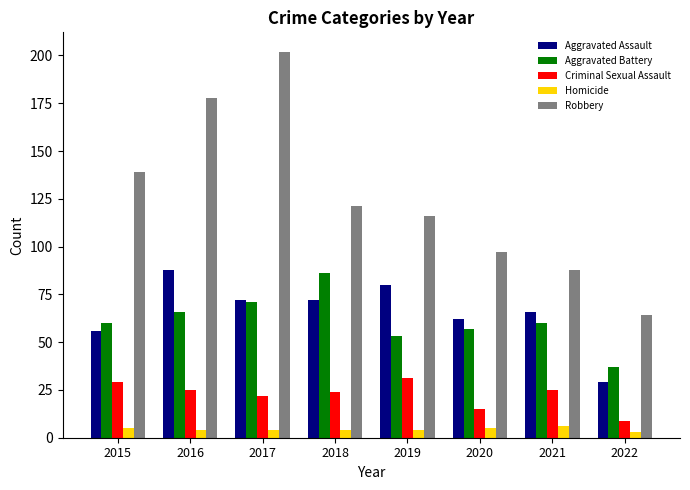

Is it true that Aggravated Battery equals 66 at 2016?

True